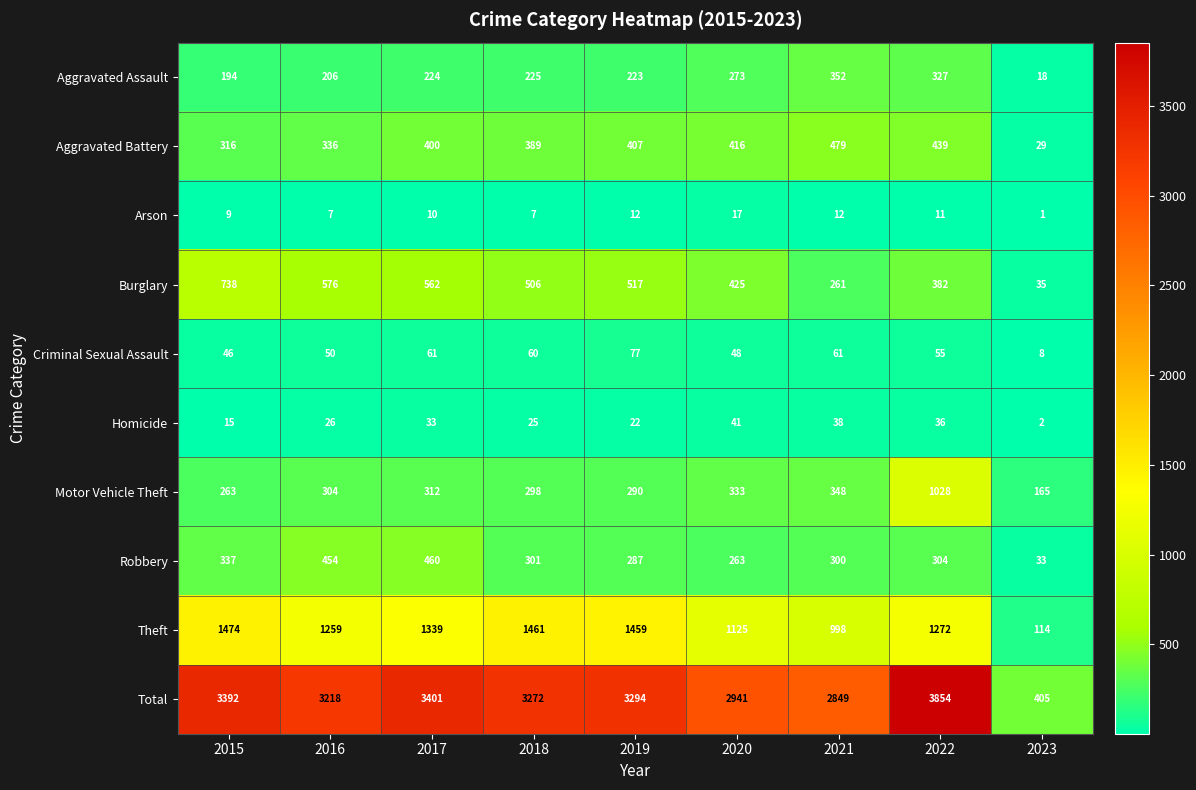

Rank the series by their maximum value, from lowest to highest.

Arson, Homicide, Criminal Sexual Assault, Aggravated Assault, Robbery, Aggravated Battery, Burglary, Motor Vehicle Theft, Theft, Total